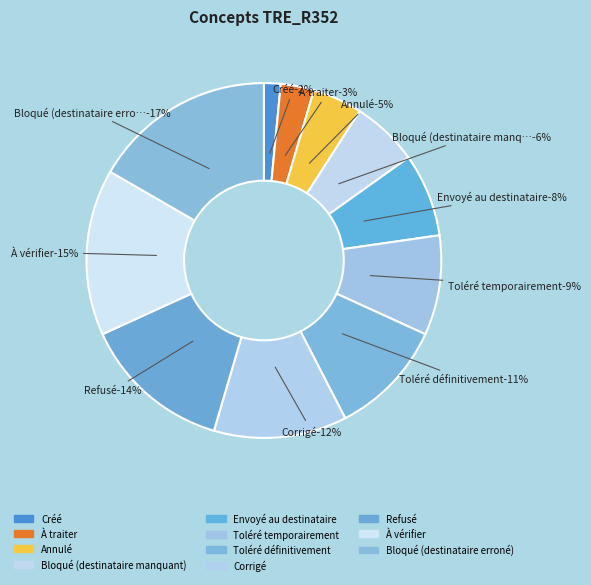

Is it true that Bloqué (destinataire manquant) is 16% of the pie?

False